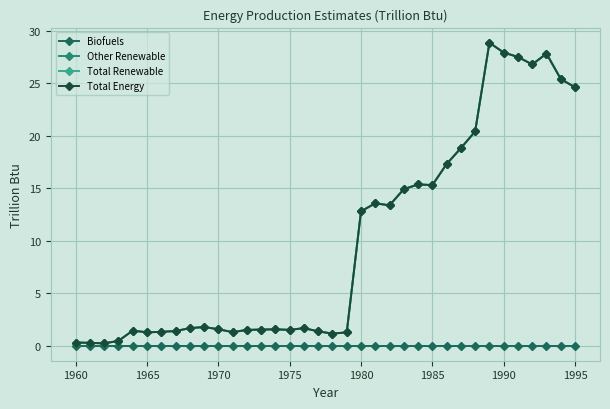

How many lines are shown in the chart?

4